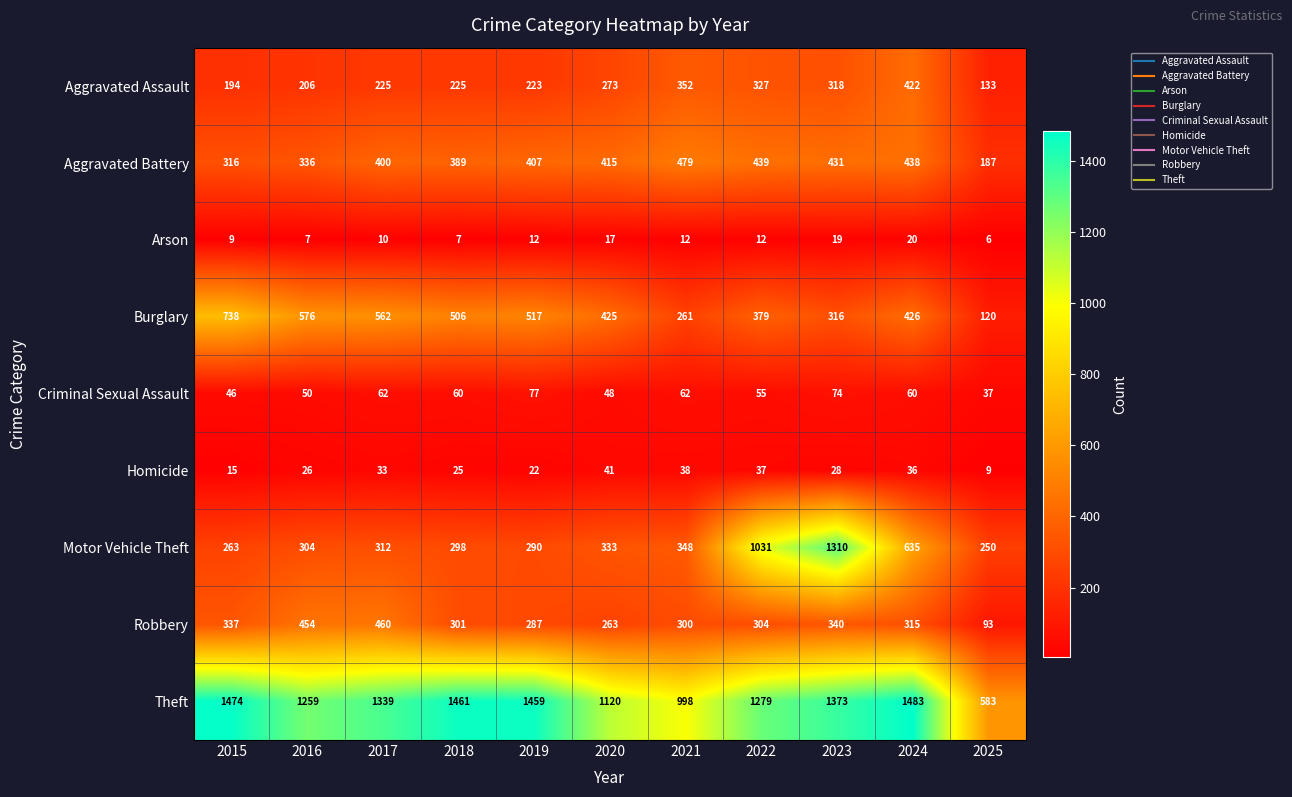

The value of Arson at 2020 is 17. True or false?

True